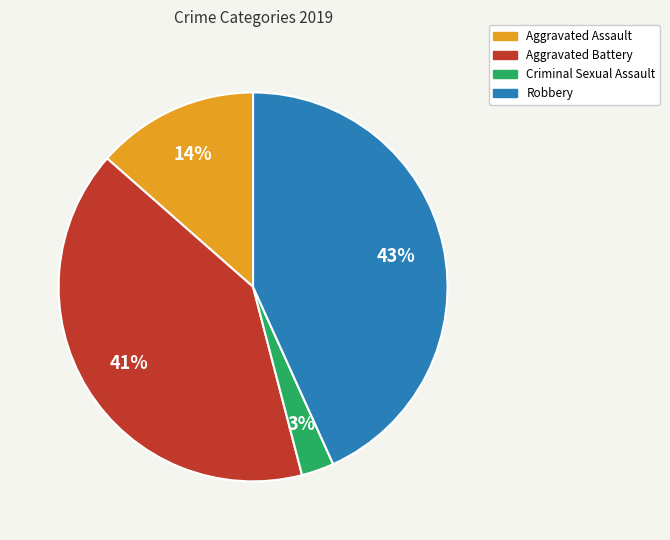

Rank the categories by value from highest to lowest.

Robbery, Aggravated Battery, Aggravated Assault, Criminal Sexual Assault